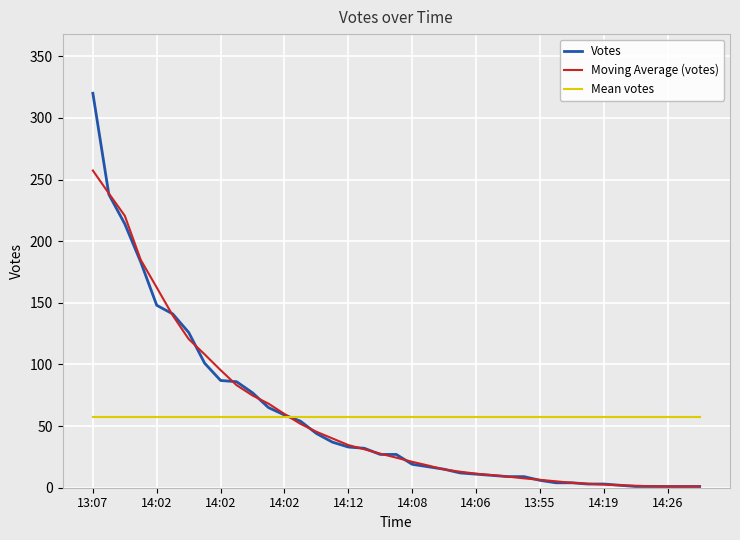

Which series has the widest spread of values?

Votes